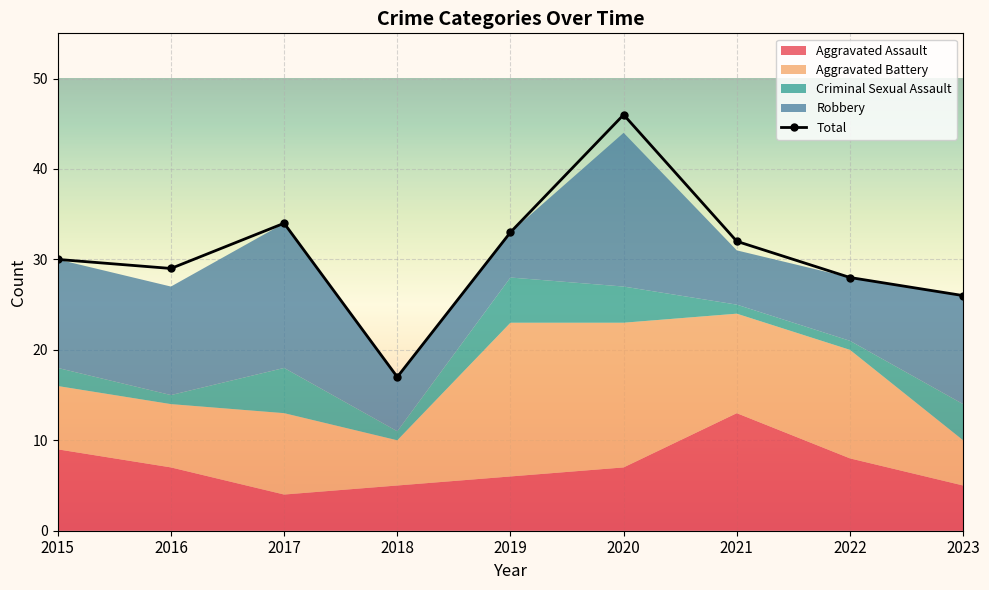

Between 2018 and 2023, which series saw the biggest shift?

Total